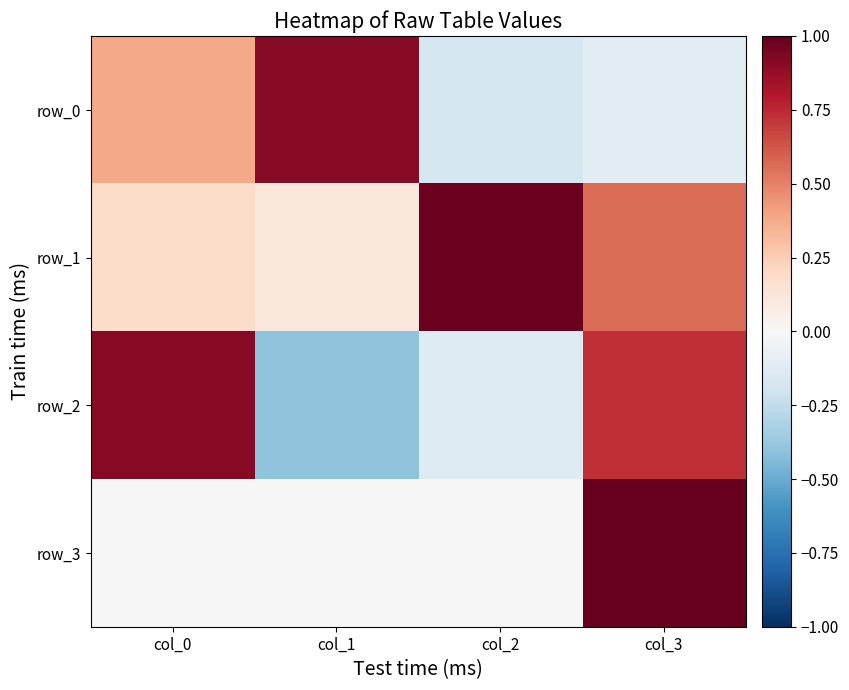

Reading right to left, extract all data points from this chart.

row_0: -0.1	-0.2	0.9	0.4
row_1: 0.6	1.0	0.1	0.2
row_2: 0.7	-0.1	-0.4	0.9
row_3: 1.0	0.0	0.0	0.0